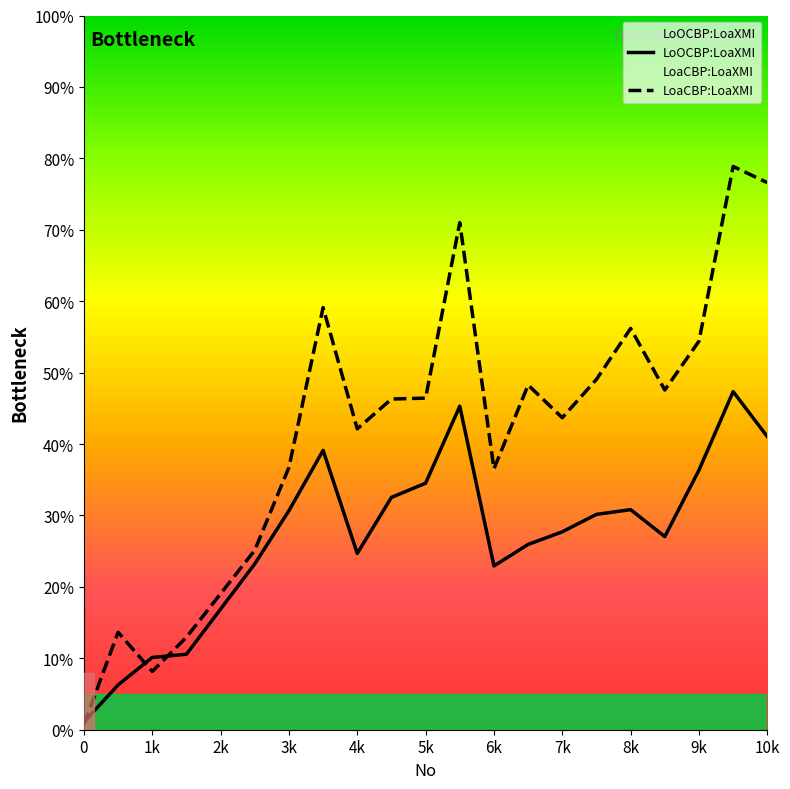

Does the chart display data point markers on the line(s)?

No